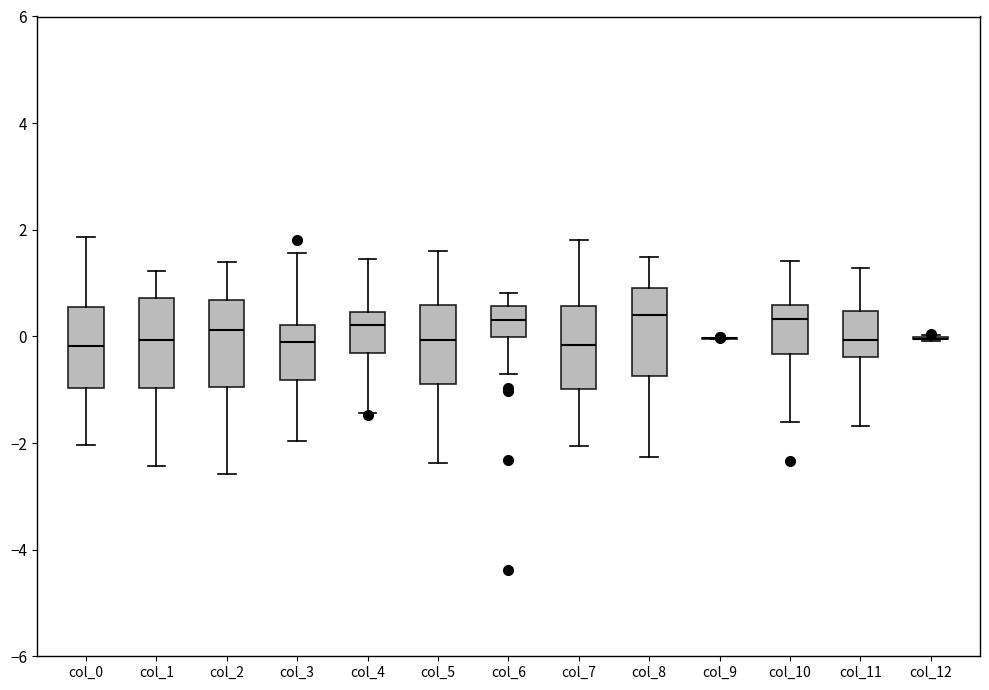

Where does the upper whisker of the box for col_7 end on the y-axis? The values are not printed on the chart, so give them approximately, as read against the axis.

1.8